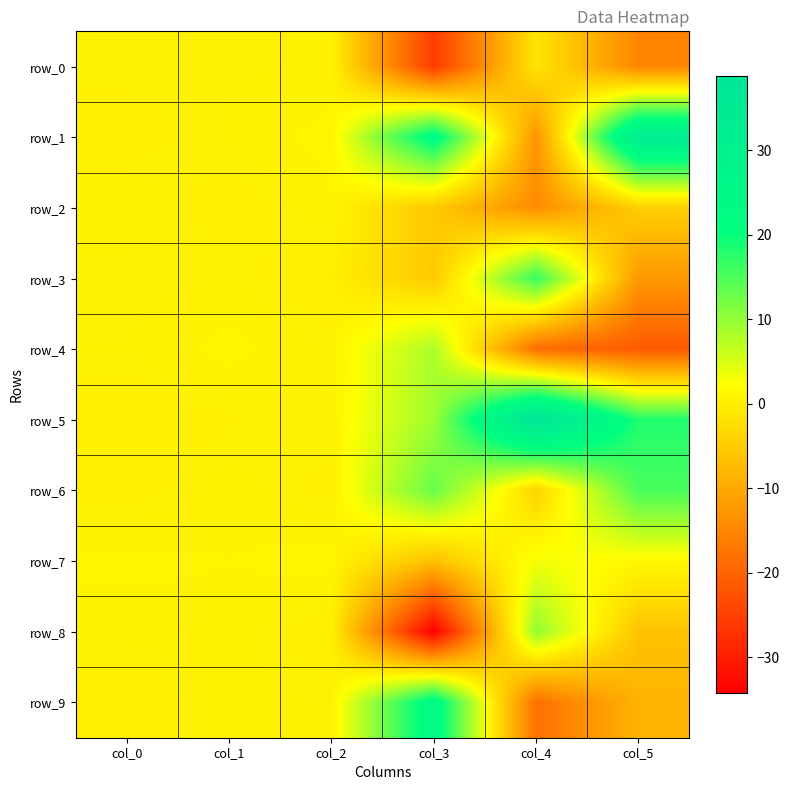

What is the difference between the second highest and minimum values in the row_3 series?

13.0